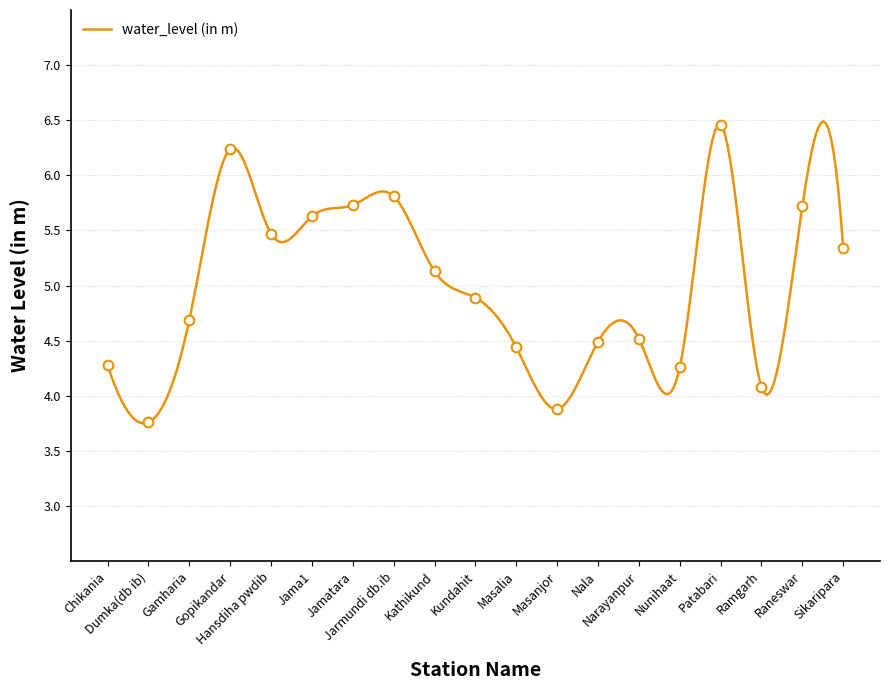

Count the number of data series in this chart.

1